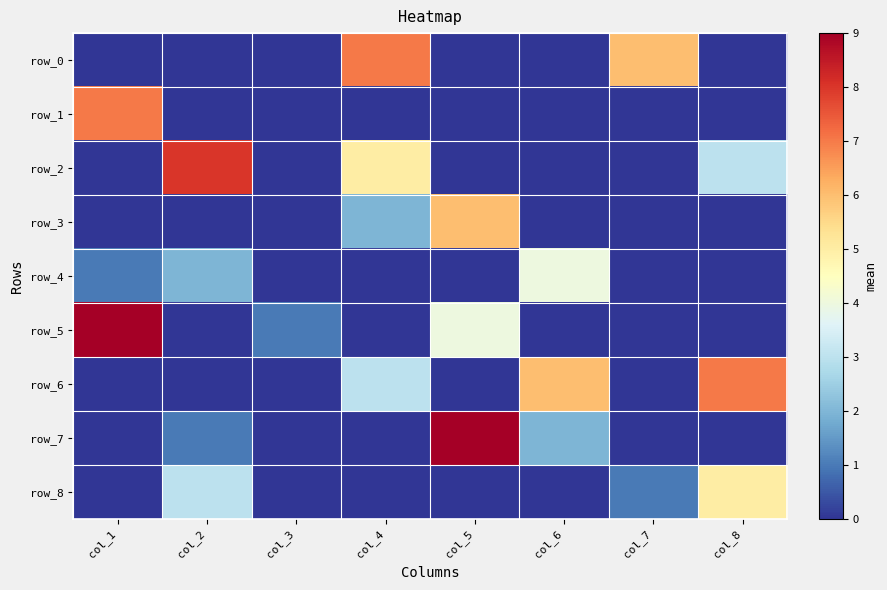

Count the number of categories in the chart.

8